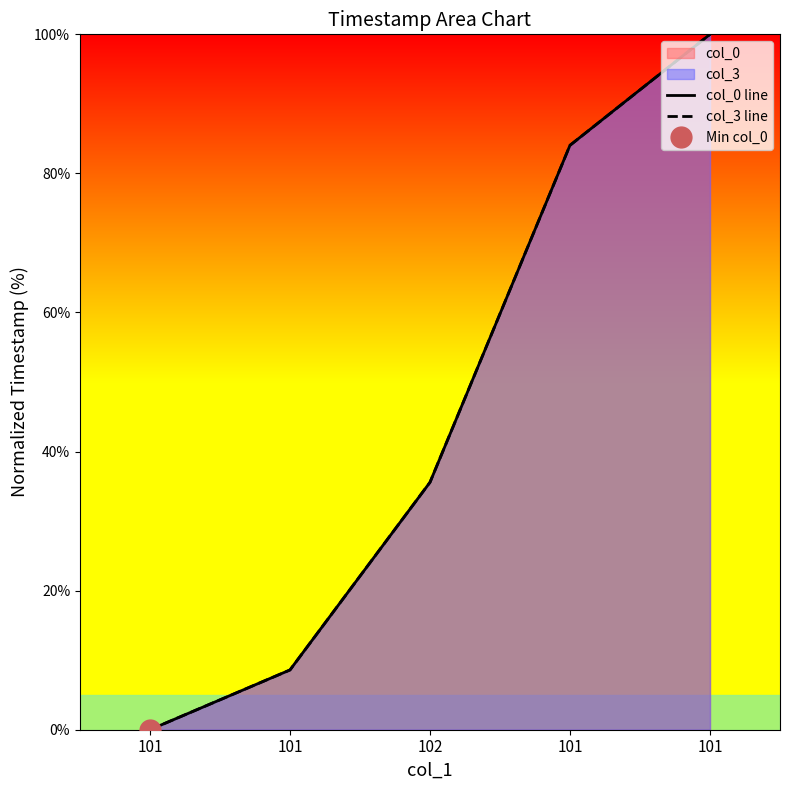

What is the difference between the col_3 line values at 101 and 101?

75.4